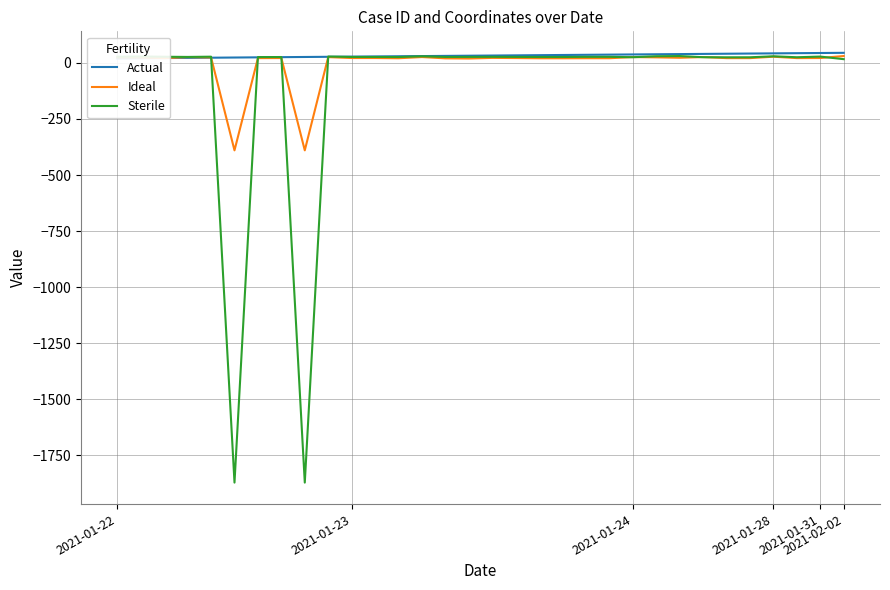

How many interior local valleys does the Sterile series have?

9